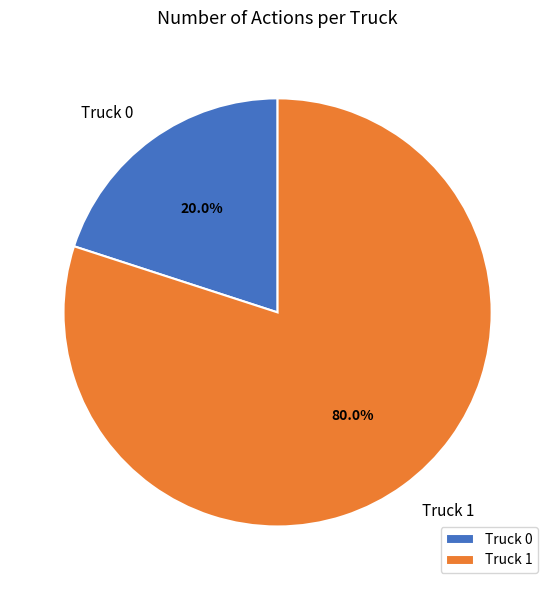

What portion of the pie excludes Truck 0?

80.0%